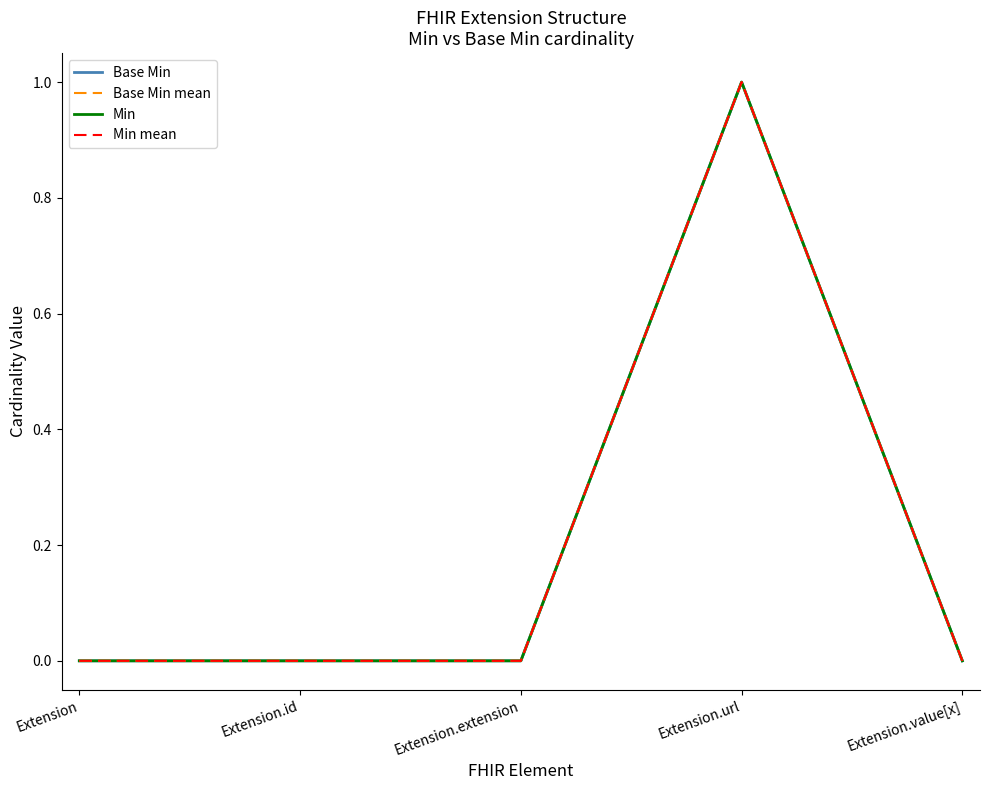

List the labels in order of Min value, smallest first.

Extension, Extension.id, Extension.extension, Extension.value[x], Extension.url